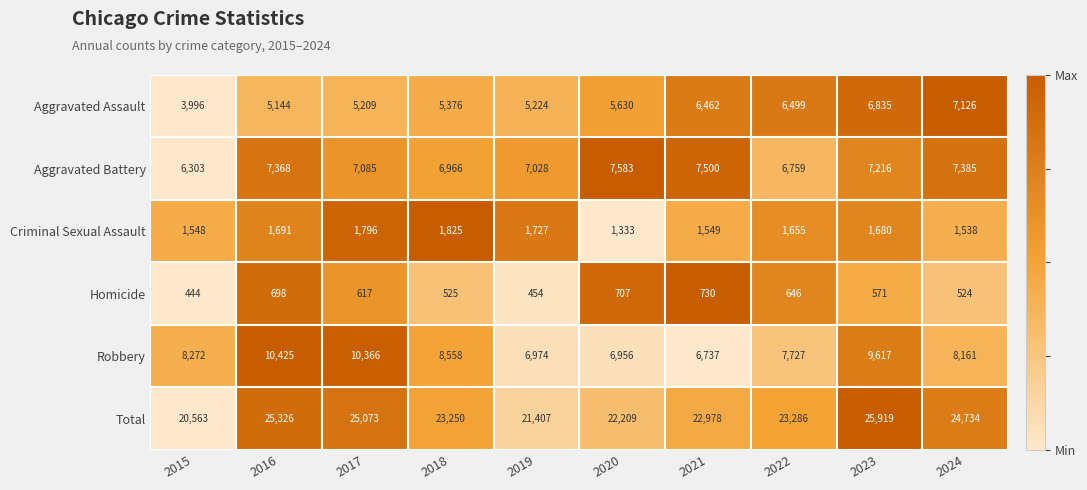

How many data points does each series have?

10